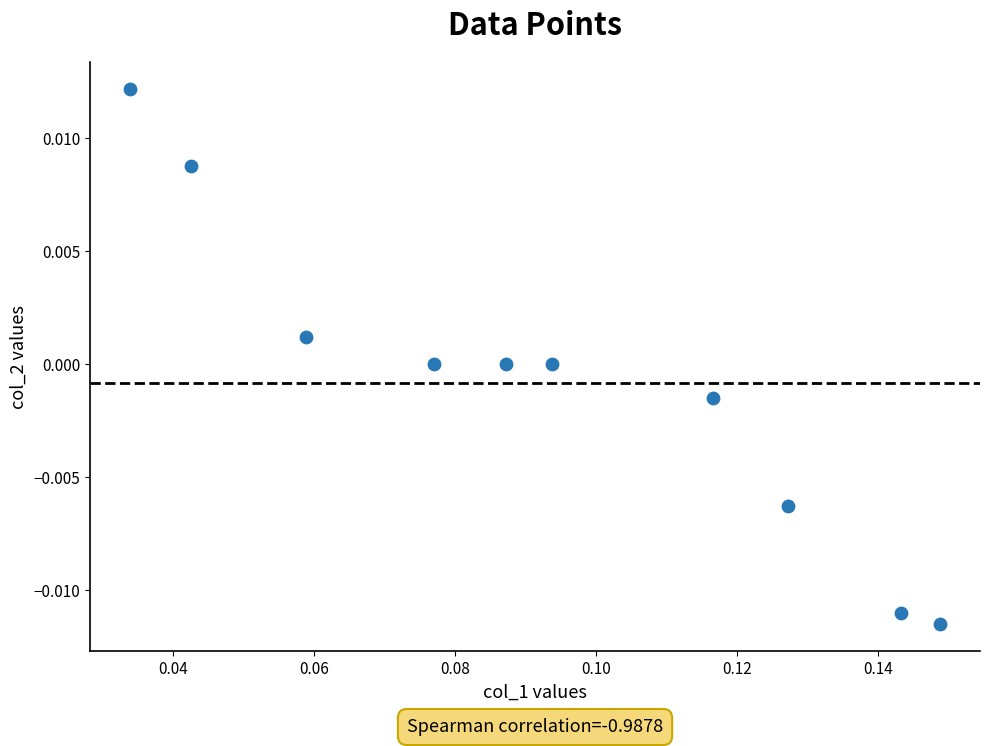

Count the number of points in this scatter plot.

10